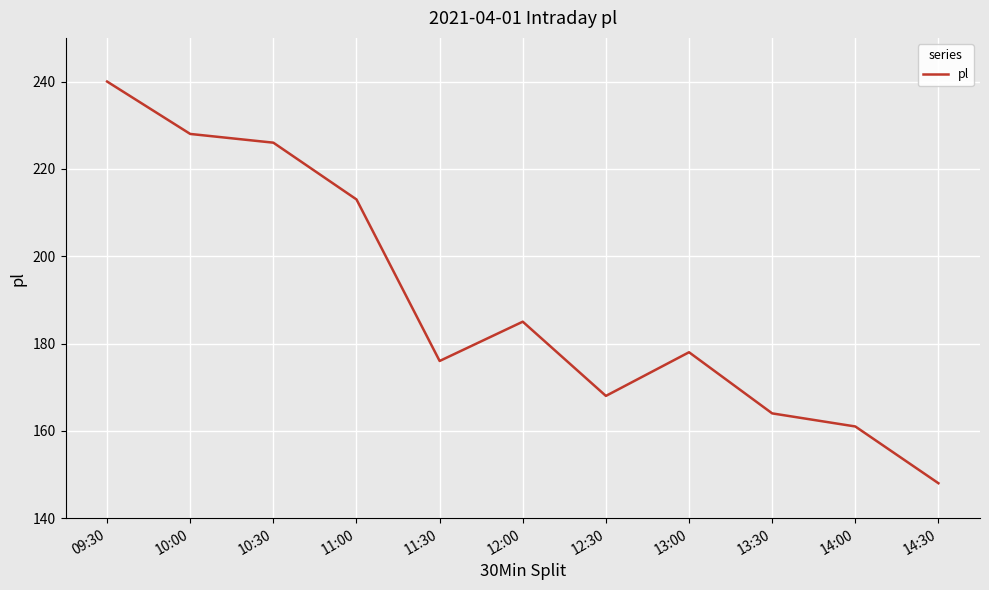

Reading right to left, extract all data points from this chart.

14:30=148	14:00=161	13:30=164	13:00=178	12:30=168	12:00=185	11:30=176	11:00=213	10:30=226	10:00=228	09:30=240